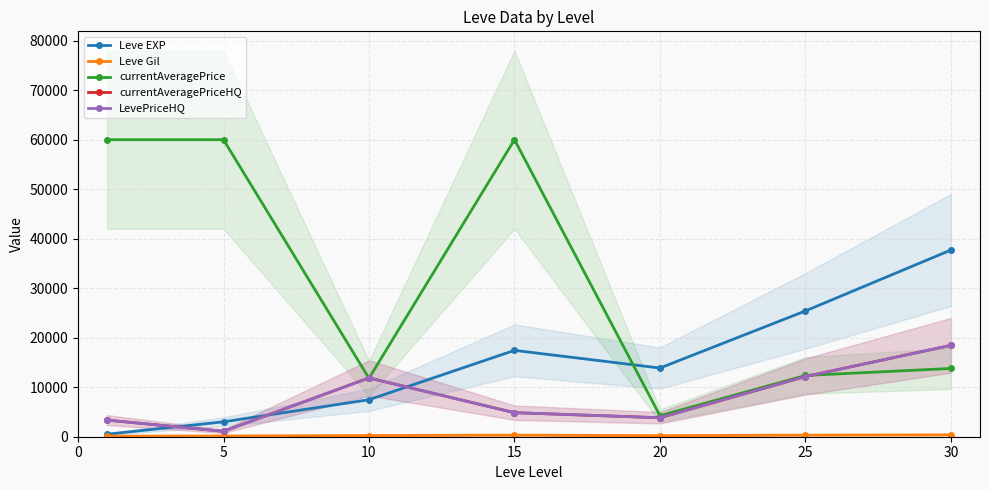

The value of LevePriceHQ at 30 is 6258.8. True or false?

False